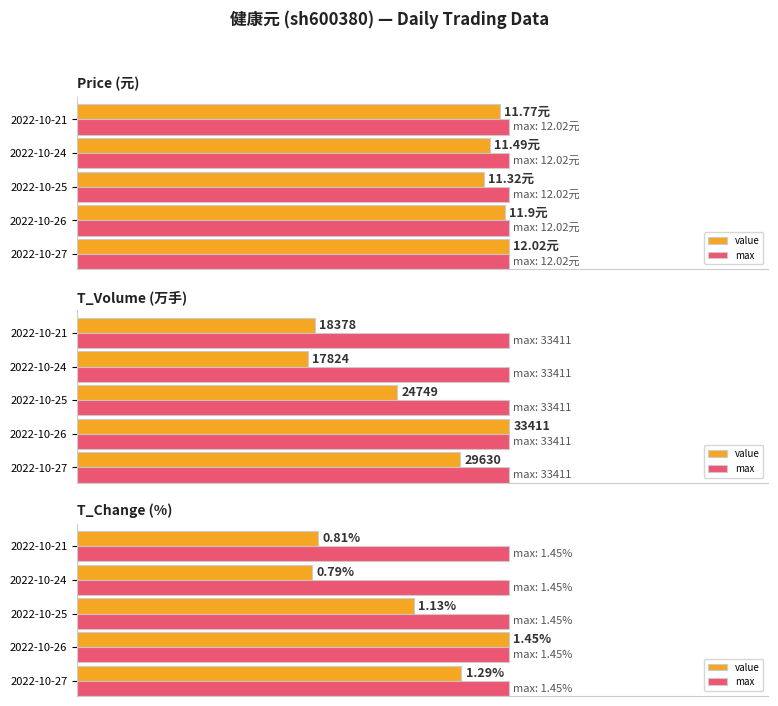

What are all the series names shown in the legend?

value, max